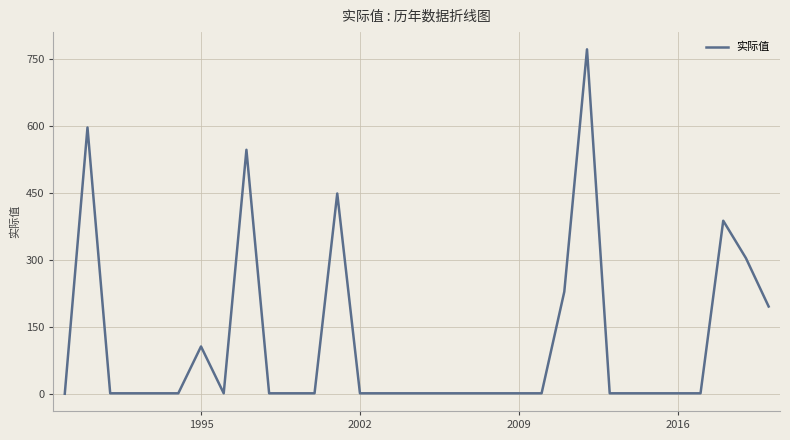

What is the maximum value shown in the chart?

772.2